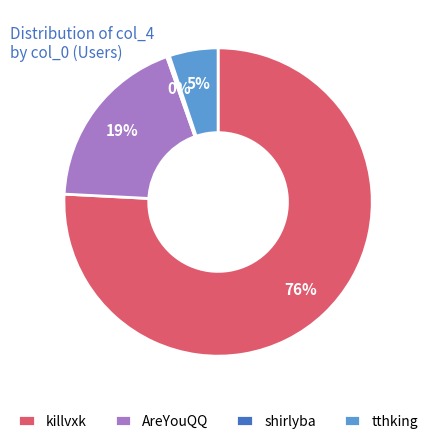

Count the number of slices in the pie.

4